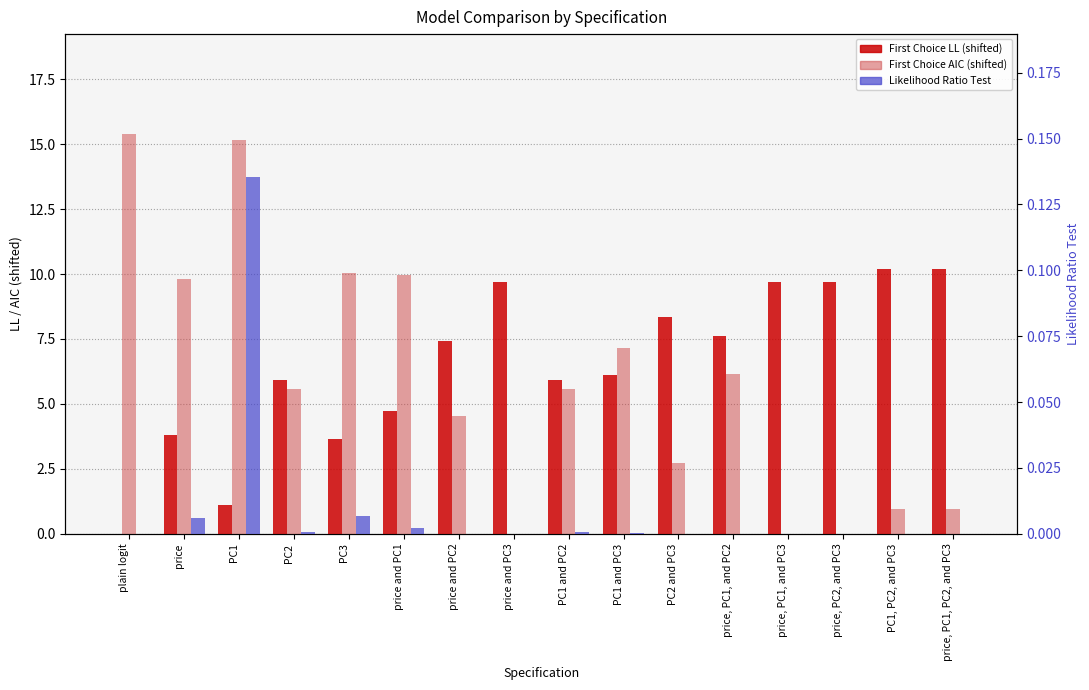

How many values in the First Choice AIC series are below 5?

7